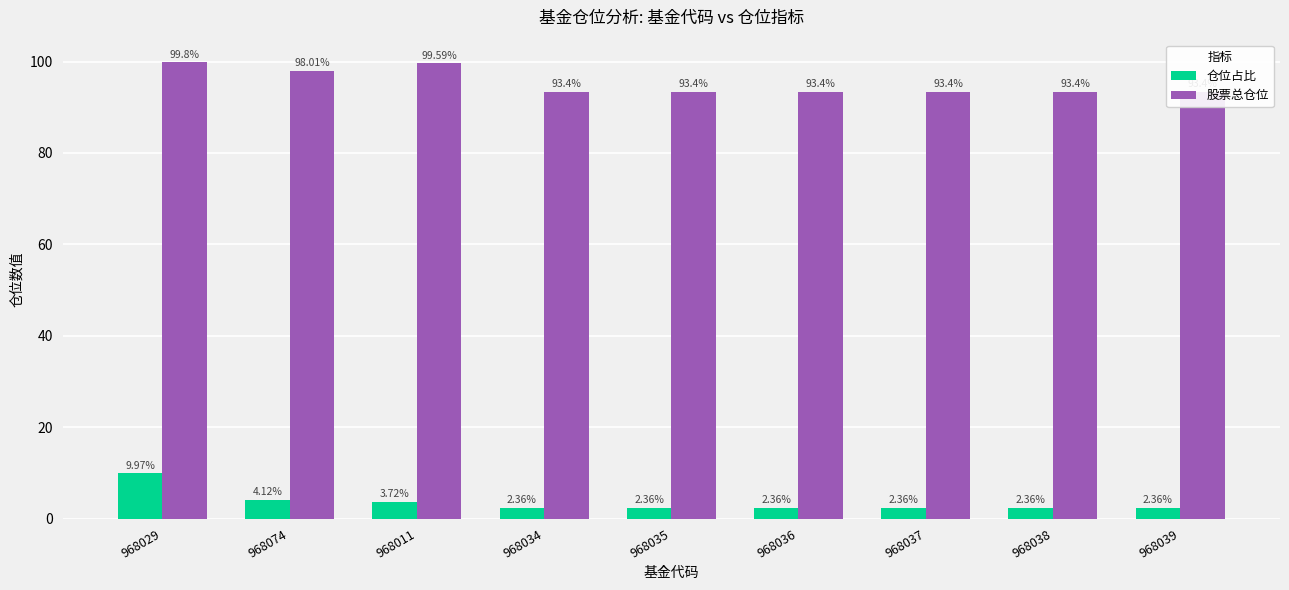

Reading left to right, list all the values displayed in this chart.

仓位占比: 968029=10.0	968074=4.1	968011=3.7	968034=2.4	968035=2.4	968036=2.4	968037=2.4	968038=2.4	968039=2.4
股票总仓位: 968029=99.8	968074=98.0	968011=99.6	968034=93.4	968035=93.4	968036=93.4	968037=93.4	968038=93.4	968039=93.4